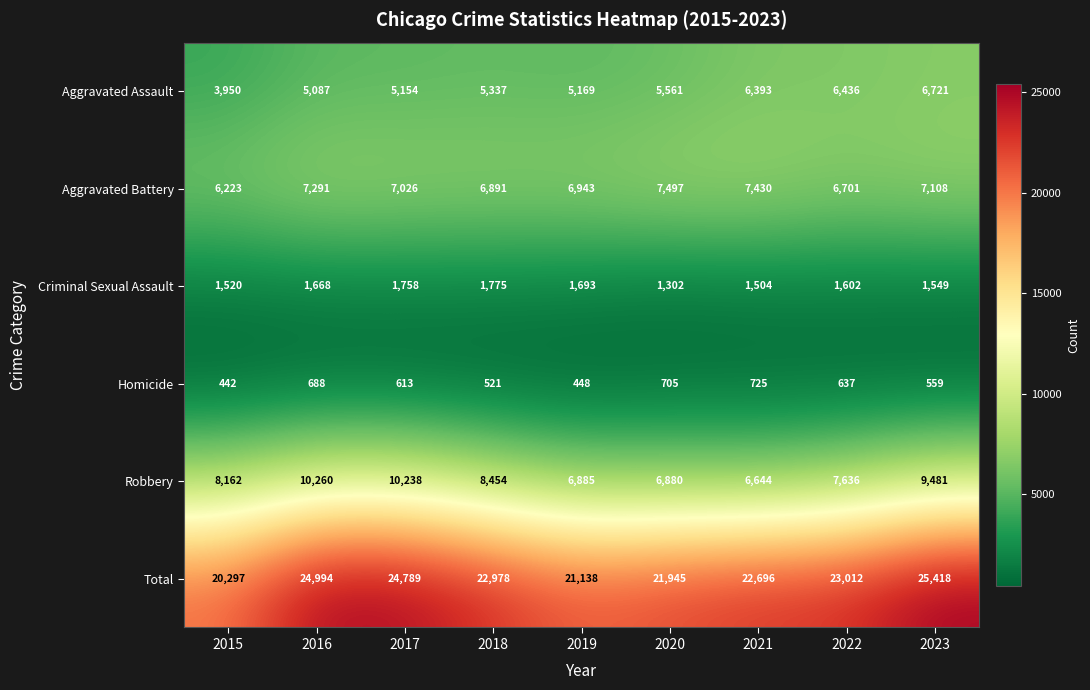

The Robbery series shows 6885 at 2019. True or false?

True